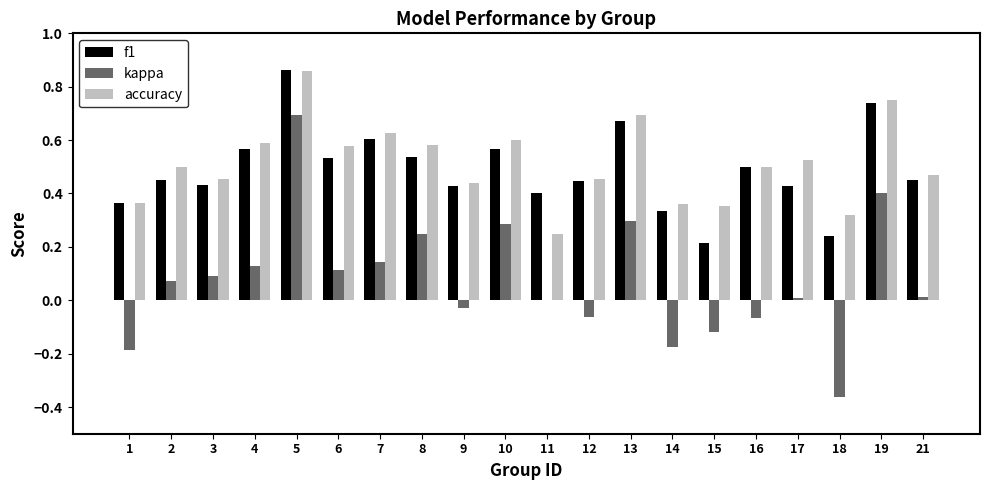

Is the value of f1 at 2 greater than the value of kappa at 19?

Yes